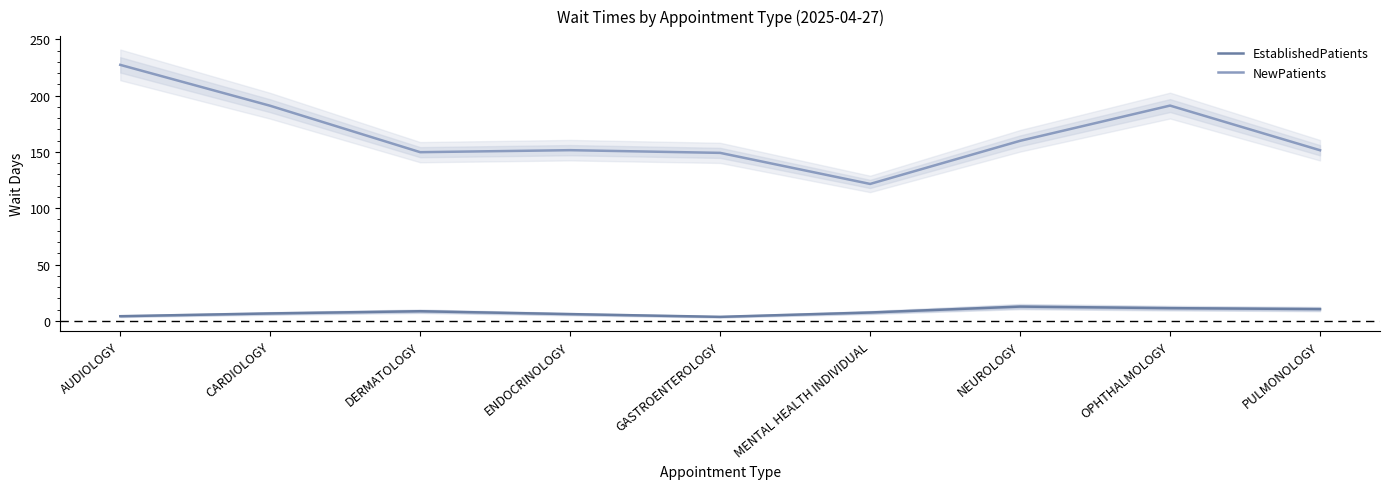

What is the total value across all series at MENTAL HEALTH INDIVIDUAL?

129.0